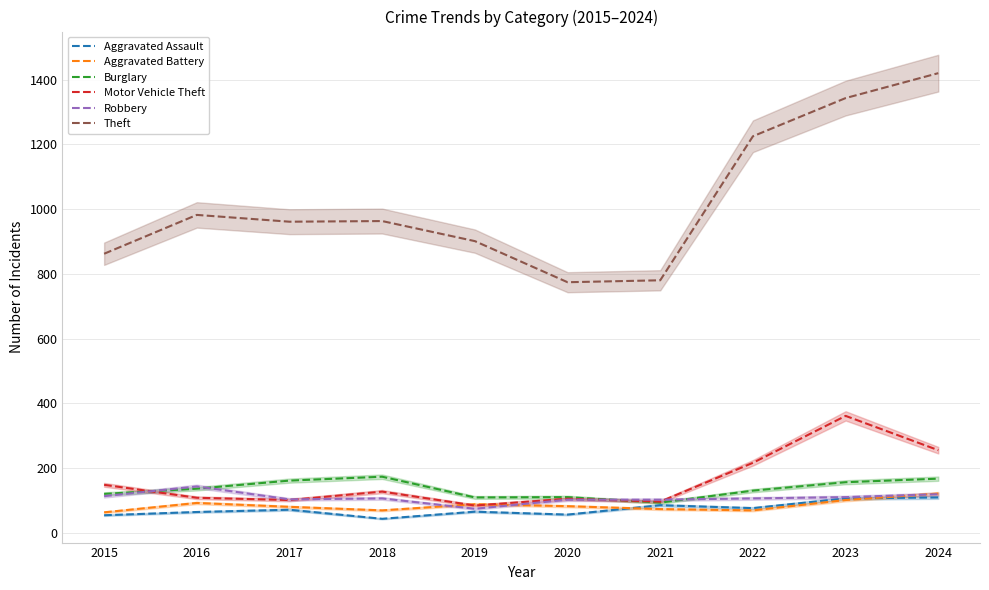

How many values in the Motor Vehicle Theft series exceed 127?

4